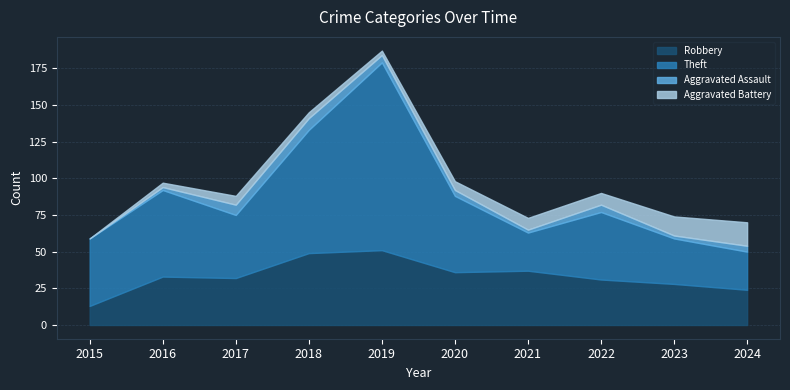

Reading left to right, transcribe all the data shown in this chart.

Robbery: 13	33	32	49	51	36	37	31	28	24
Theft: 46	59	43	84	128	52	26	46	31	26
Aggravated Assault: 0	2	7	8	5	4	2	5	2	4
Aggravated Battery: 0	3	6	4	3	6	8	8	13	16